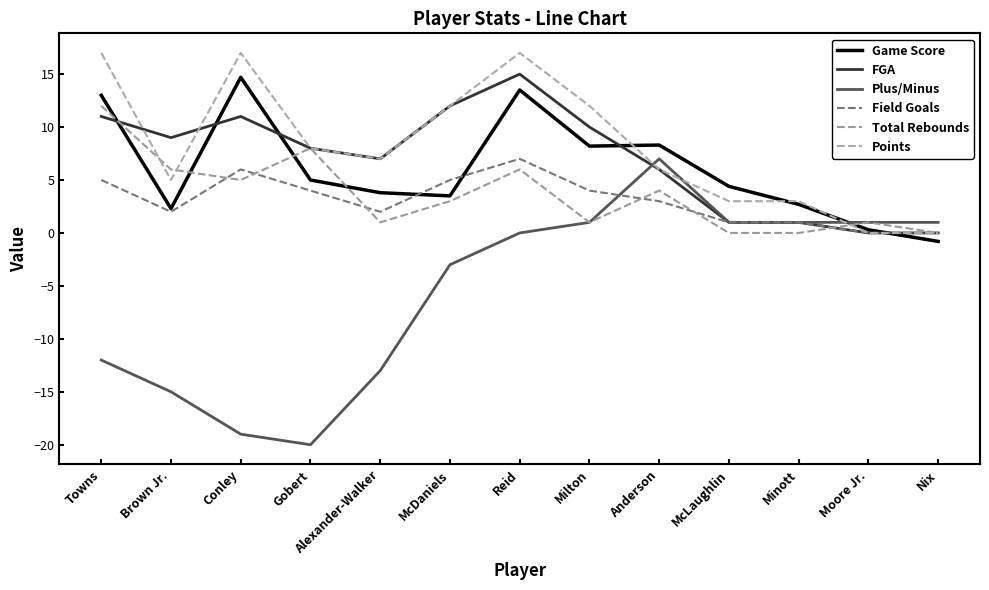

In Plus/Minus, how many points are higher than both neighbors (excluding endpoints)?

1